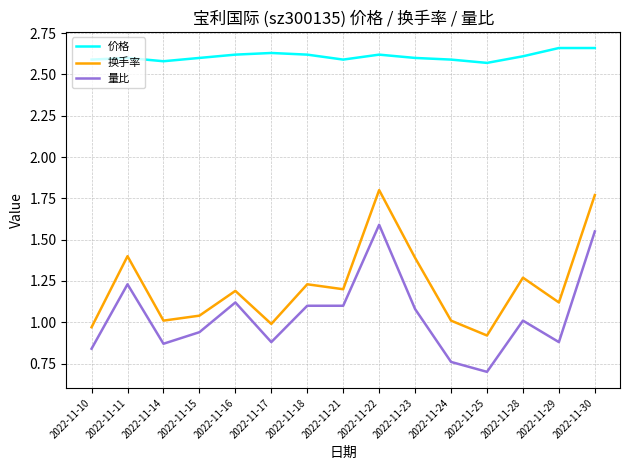

True or false: 价格 and 量比 intersect in this chart.

False